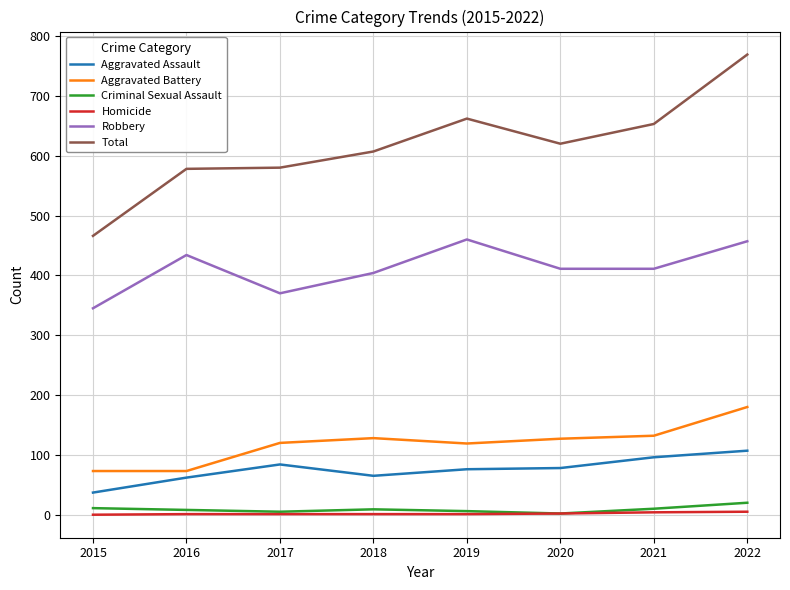

What is the difference between the highest and lowest values at 2018?

606